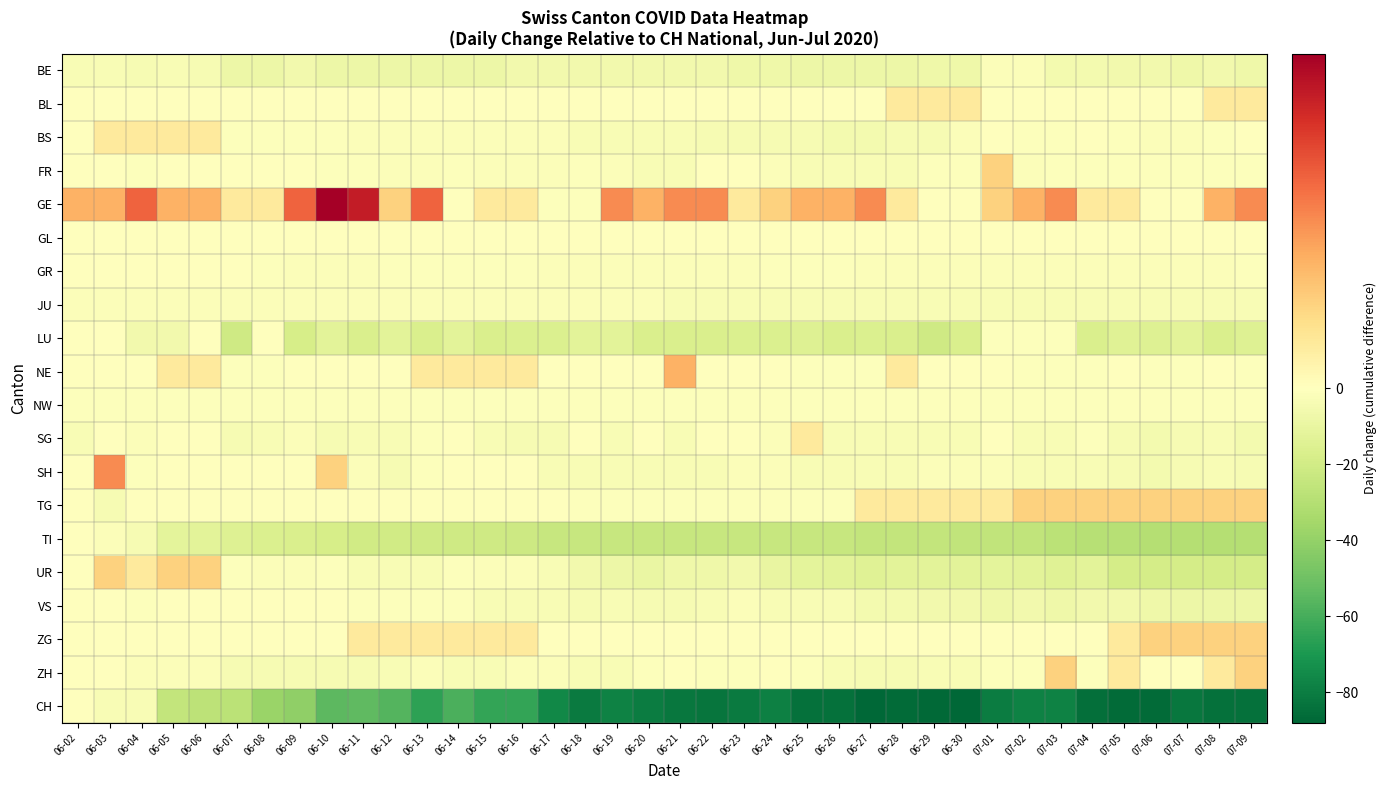

At which category is the sum across all series the highest?

06-03